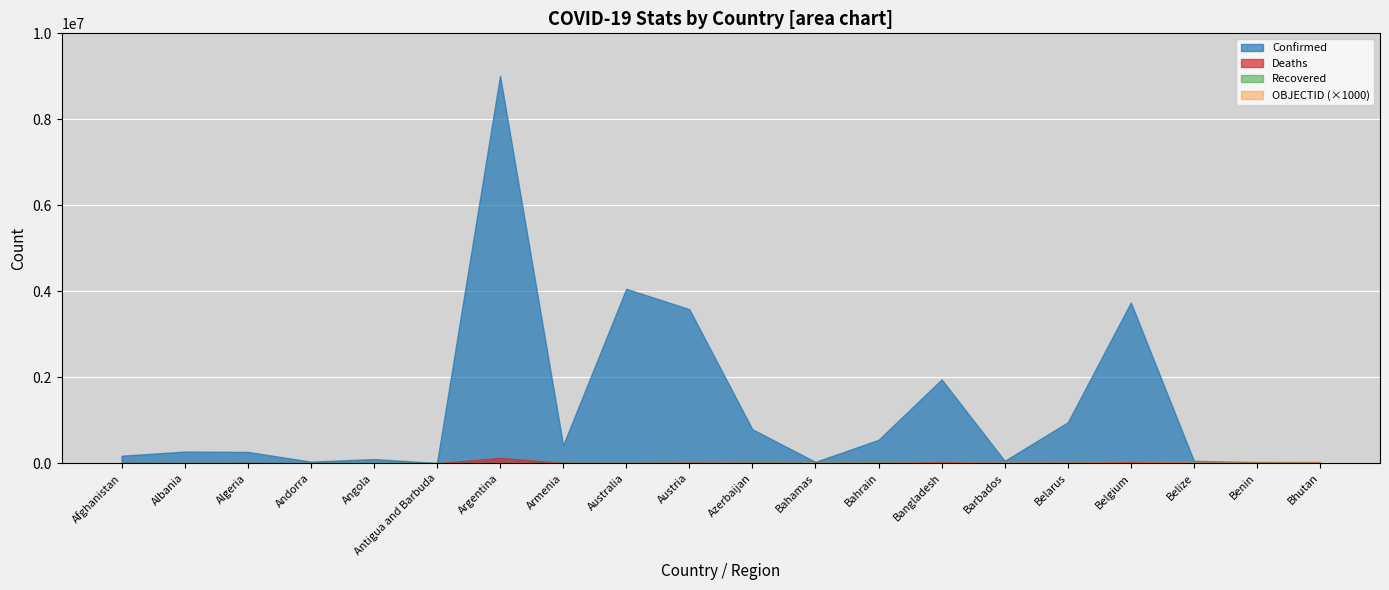

At which label does Confirmed reach its minimum?

Antigua and Barbuda